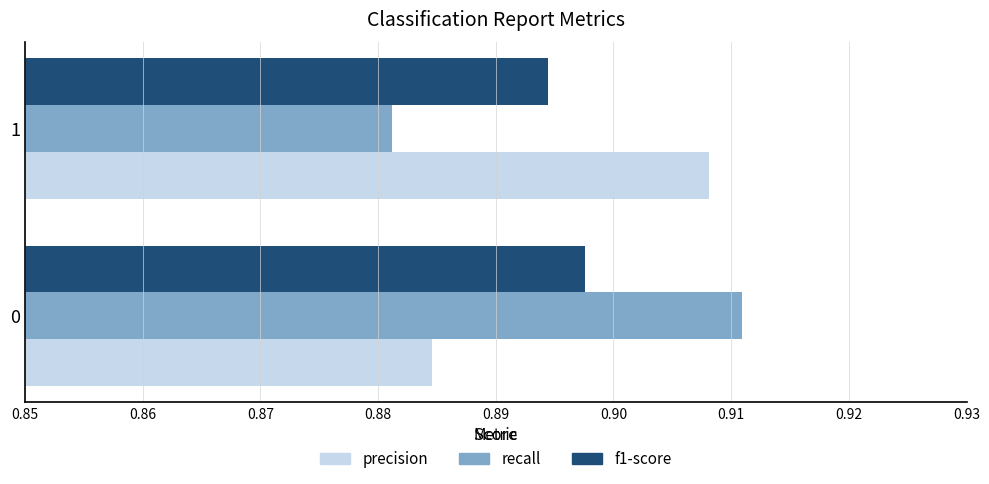

True or false: precision has a value of 0.2 at 1.

False